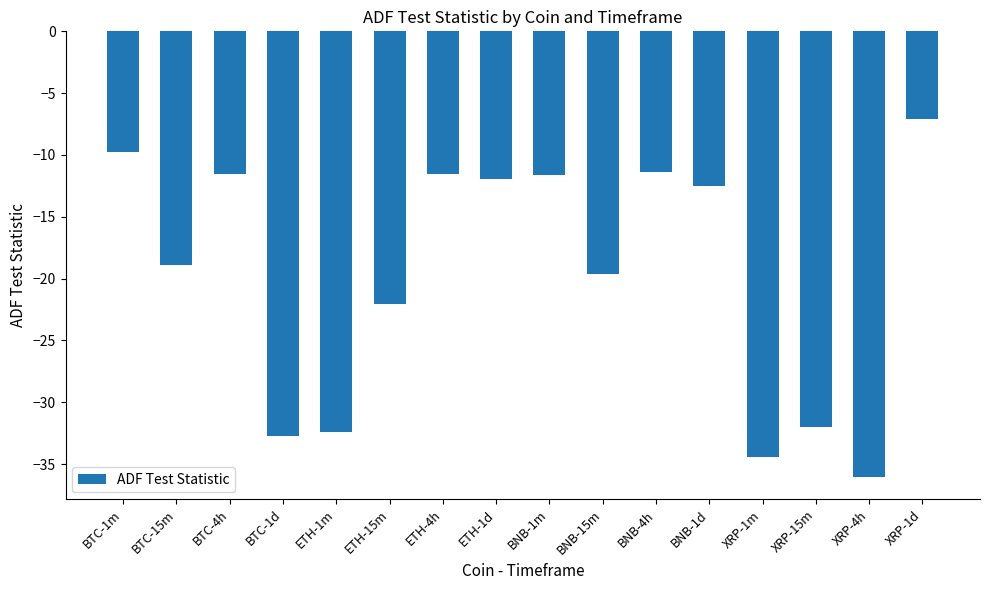

Count the number of data series in this chart.

1